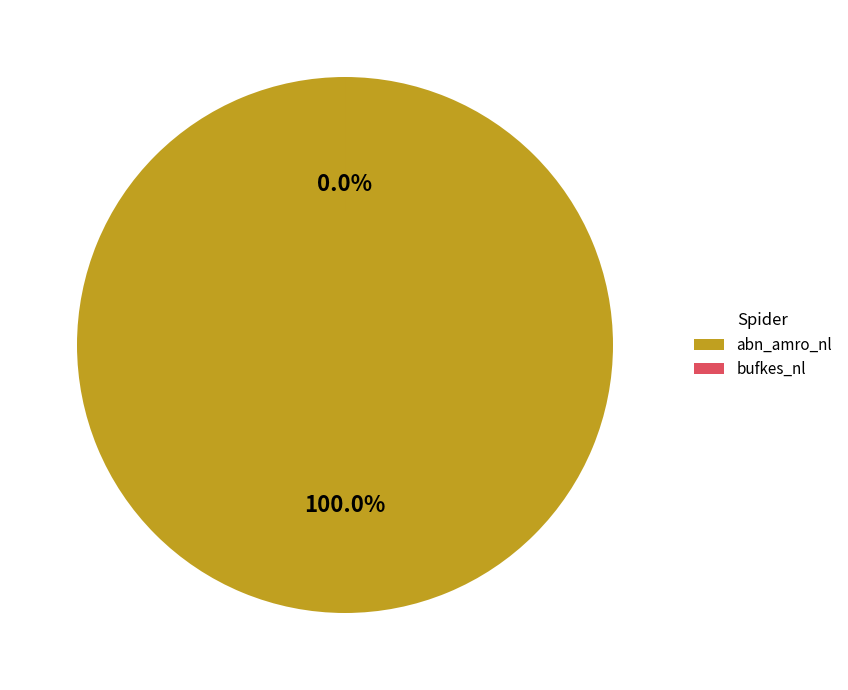

To the nearest percent, what is the average slice percentage?

50%